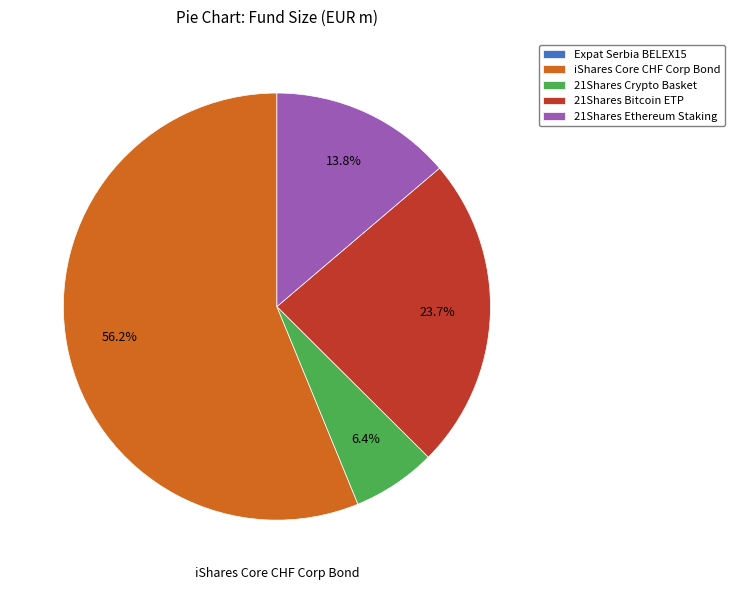

How much of the chart is everything except 21Shares Ethereum Staking?

86.2%